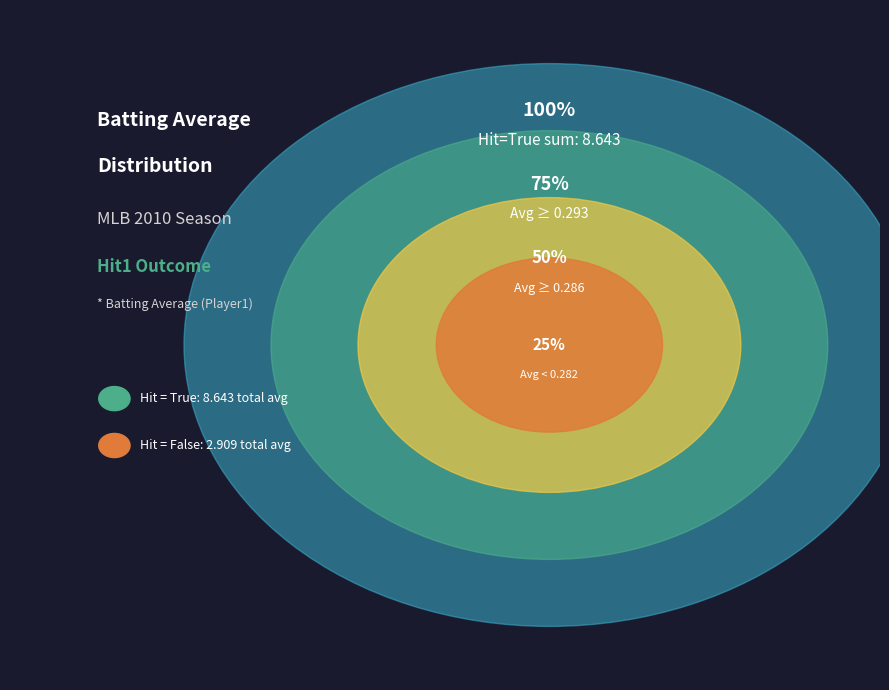

True or false: True accounts for 1% of the total.

False